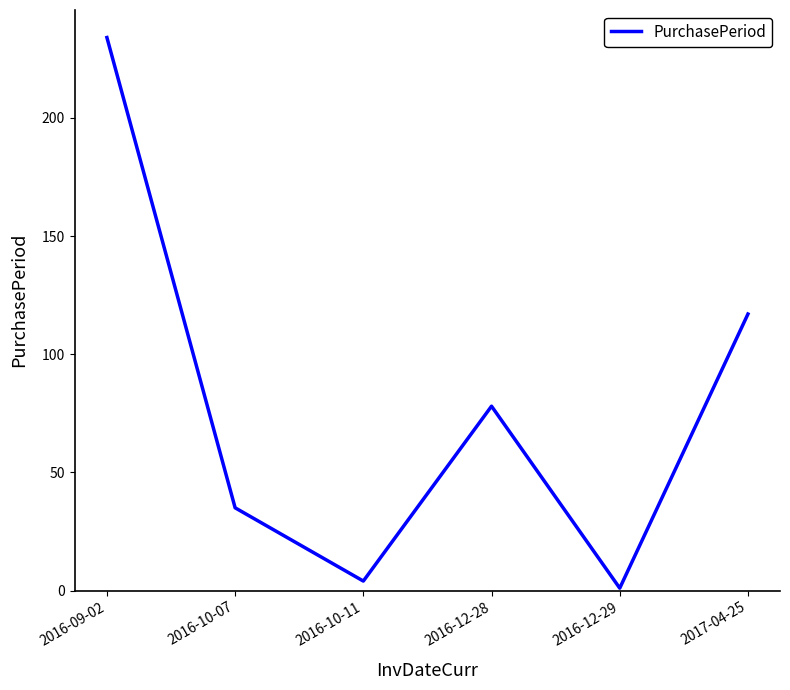

How many categories are shown in the chart?

6